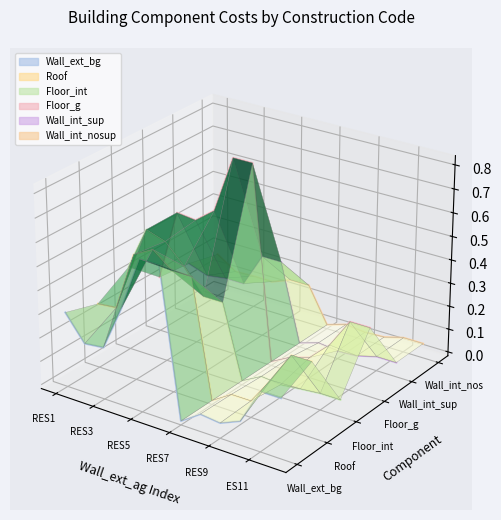

How many interior local peaks does the Wall_int_nosup series have?

2